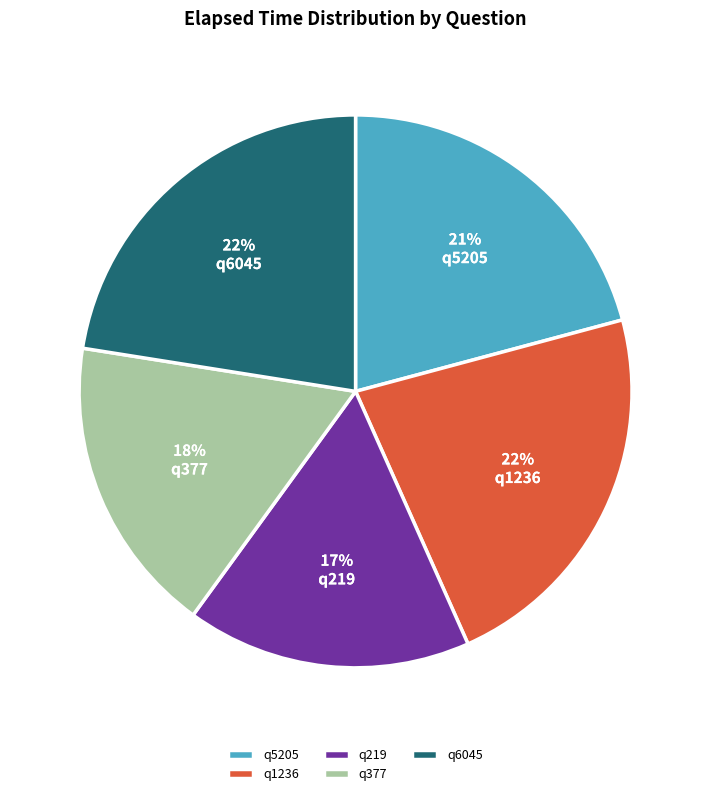

Does any single category account for the majority?

No